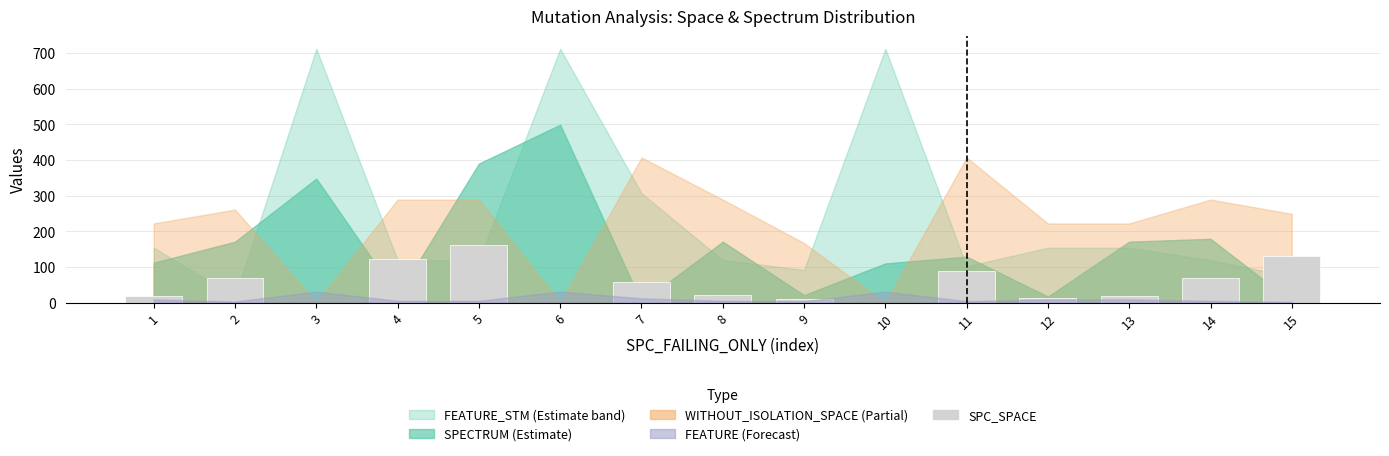

Reading right to left, what are all the values shown in this chart?

15=131	14=68	13=18	12=14	11=90	10=0	9=10	8=21	7=57	6=0	5=162	4=122	3=0	2=68	1=18